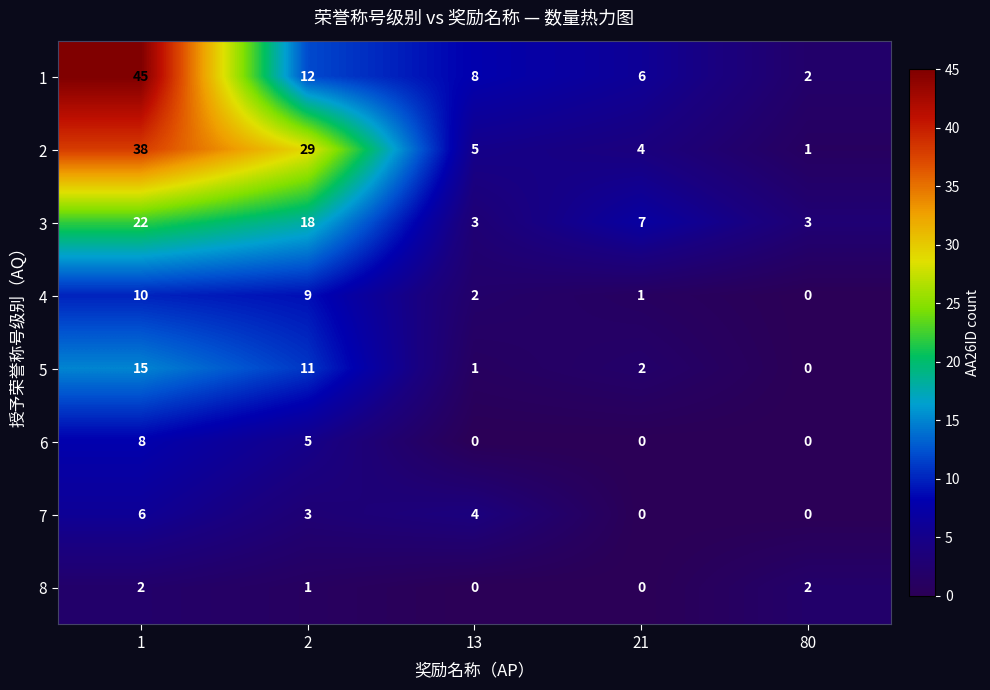

What is the difference between the 6 values at 1 and 80?

8